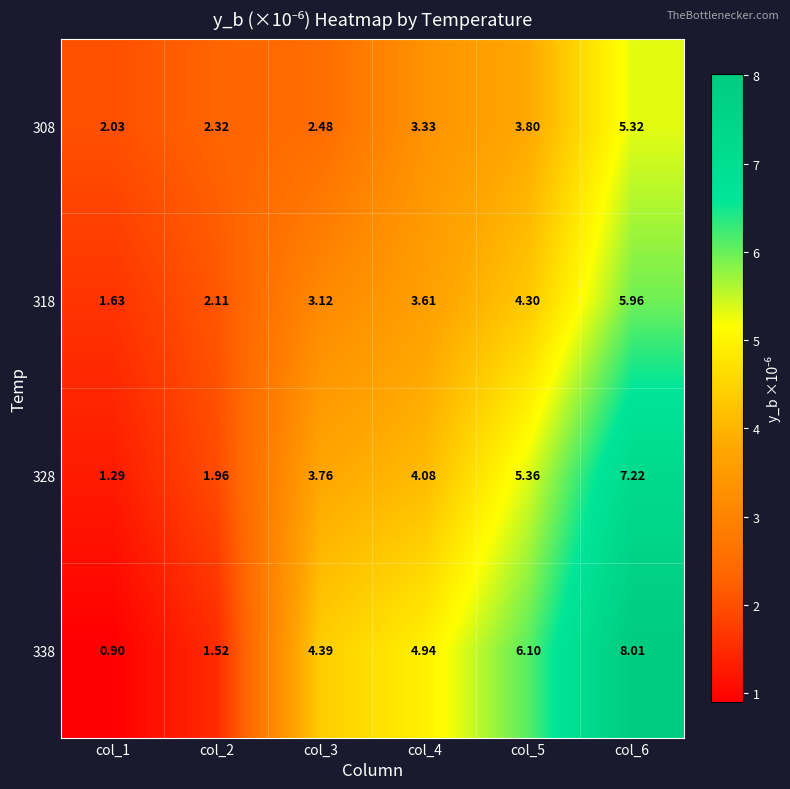

How many categories are shown in the chart?

6